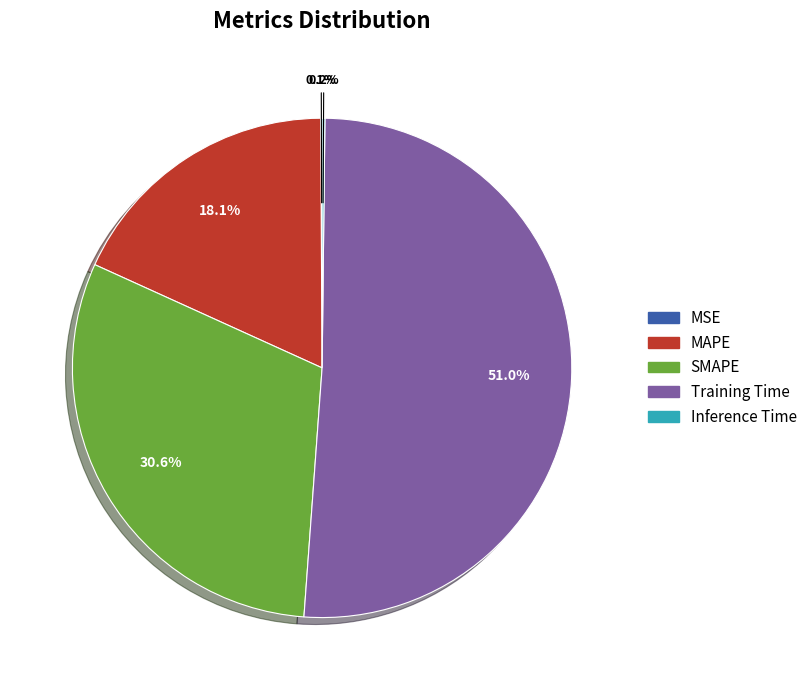

What portion of the pie excludes SMAPE?

69.4%